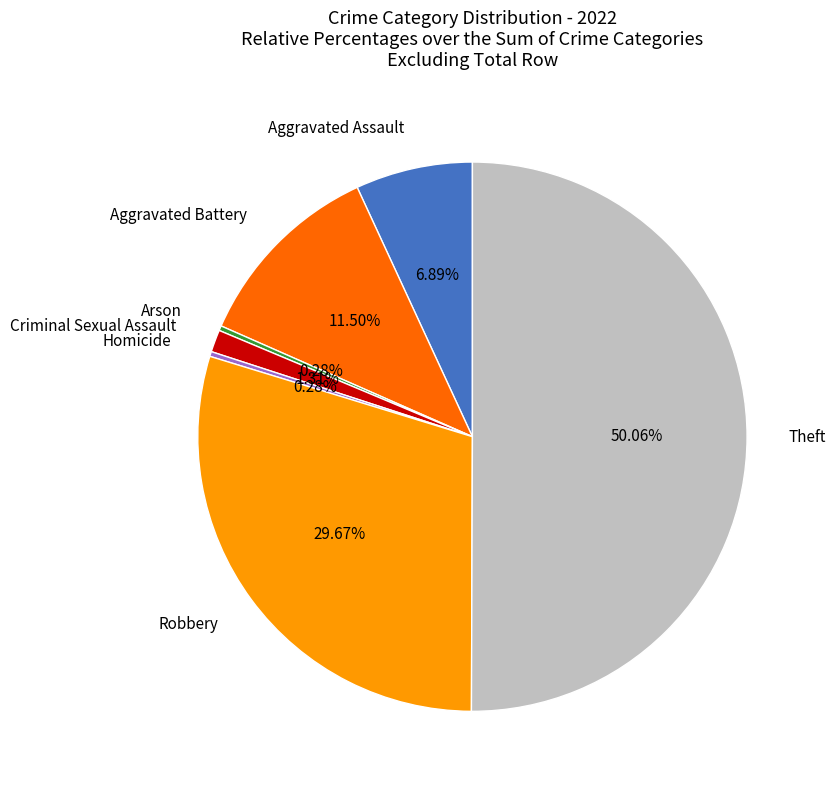

Is the sum of Arson and Homicide greater than half?

No